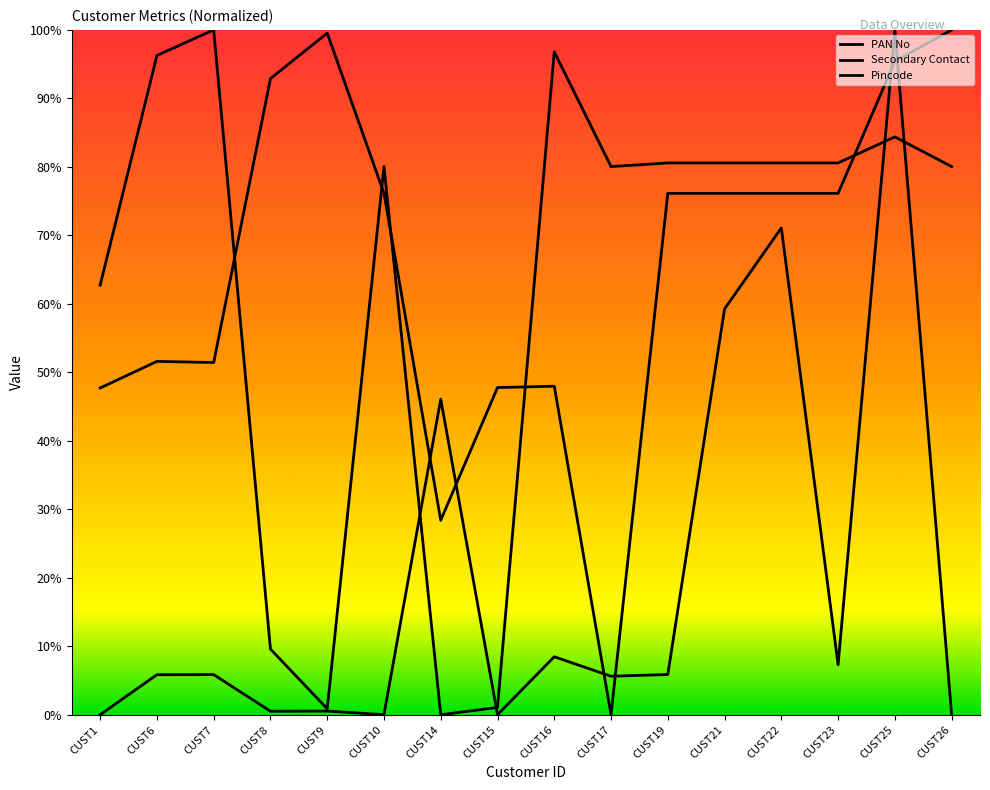

Which series has the widest spread of values?

PAN No